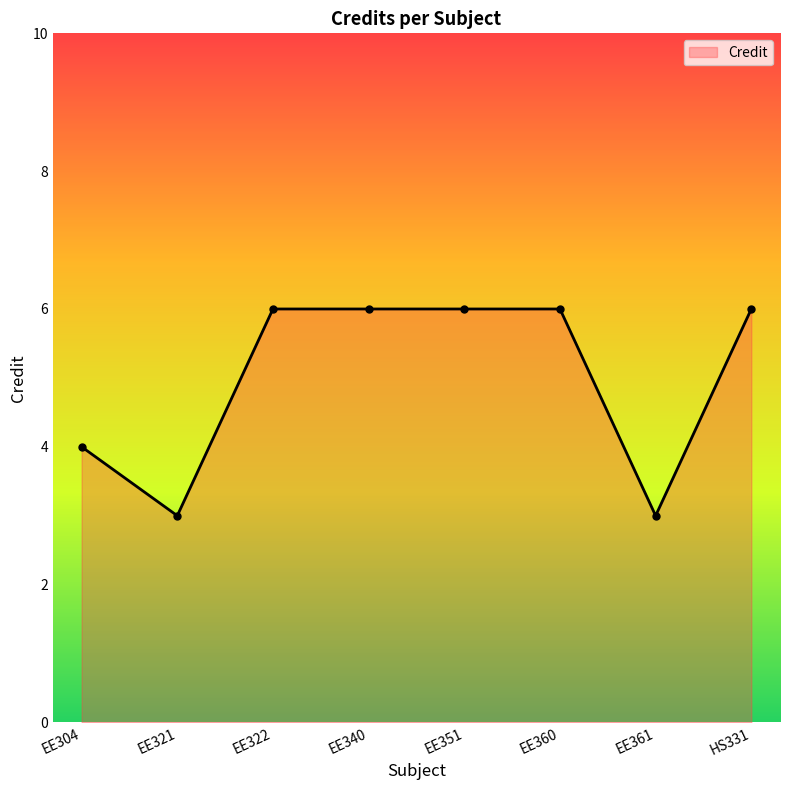

Where is the first local minimum?

EE321